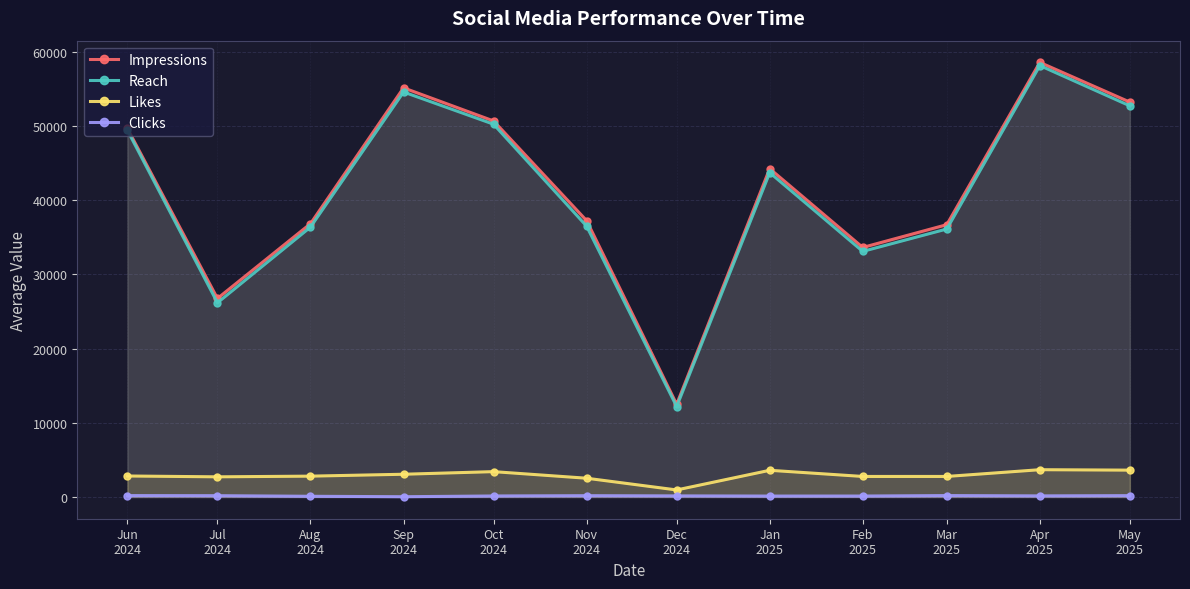

How many series are shown in this chart?

4